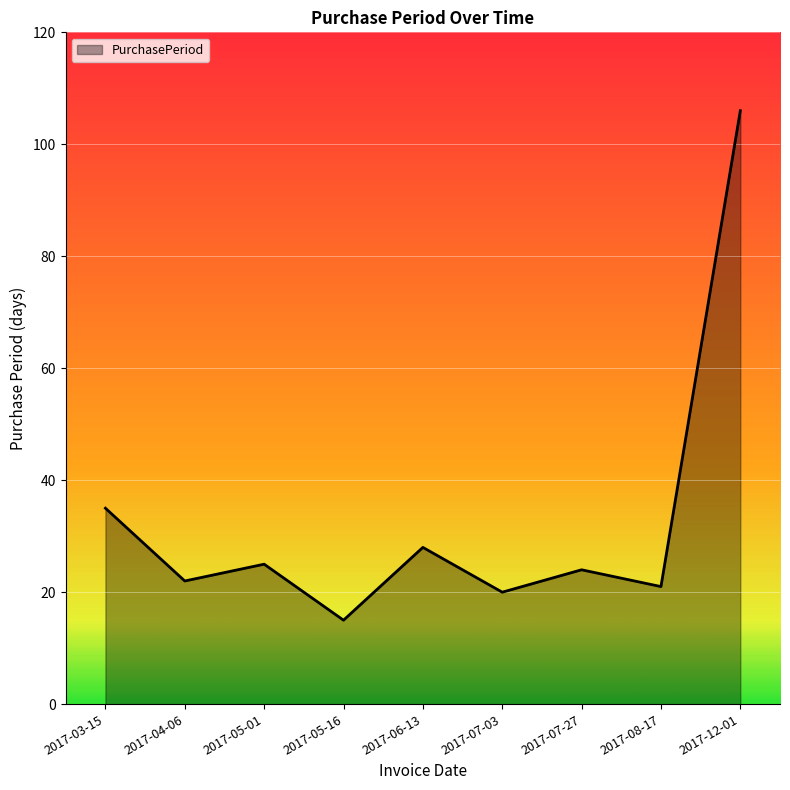

Rank the categories by value from highest to lowest.

2017-12-01, 2017-03-15, 2017-06-13, 2017-05-01, 2017-07-27, 2017-04-06, 2017-08-17, 2017-07-03, 2017-05-16